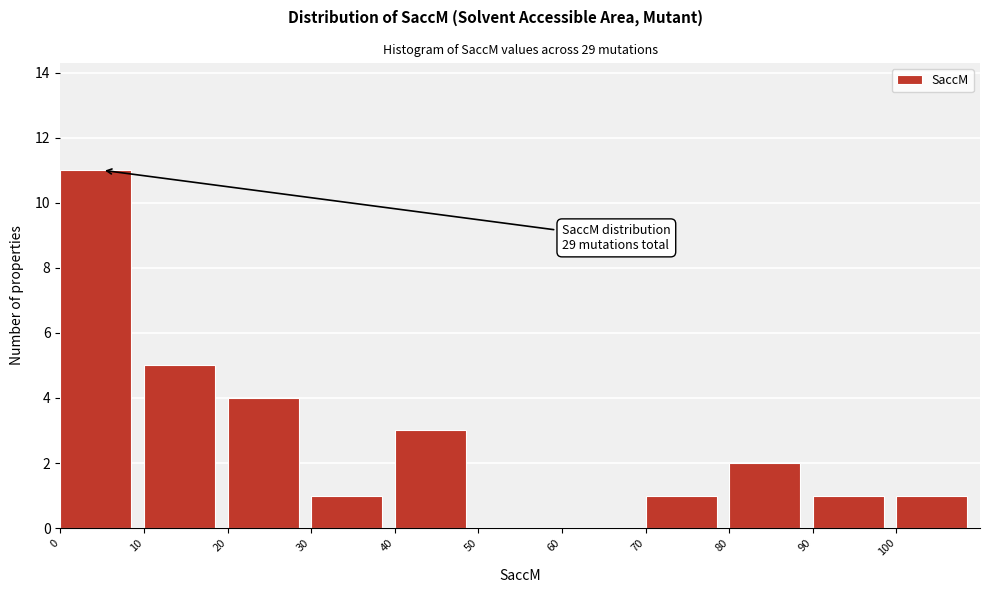

Over which range of the x-axis is the bar tallest?

0 to 10